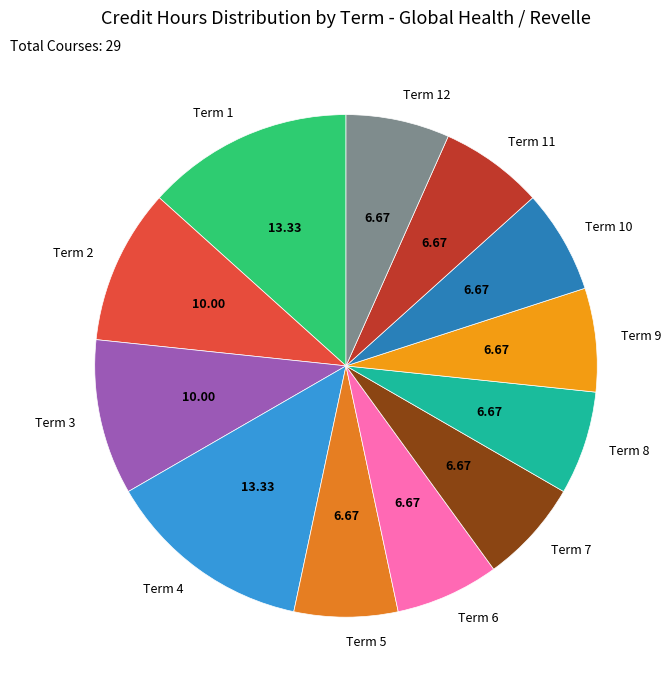

Do Term 9 and Term 4 together represent more than half of the pie?

No